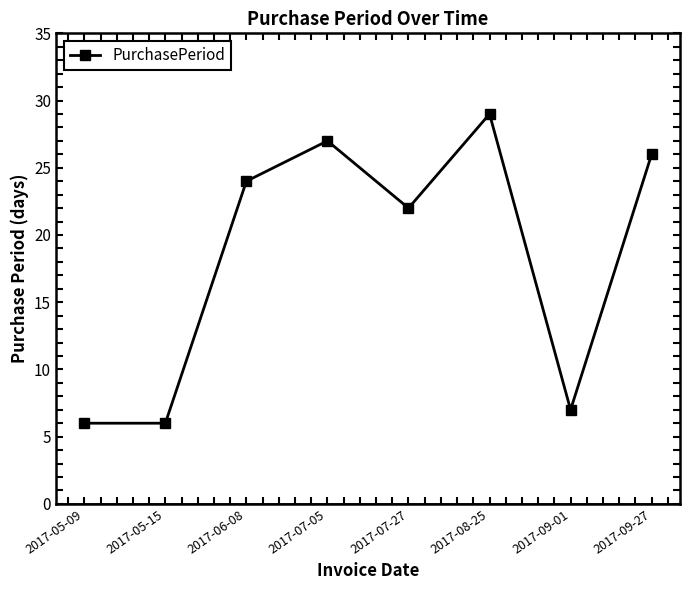

What is the change in value from 2017-05-09 to 2017-08-25?

+23